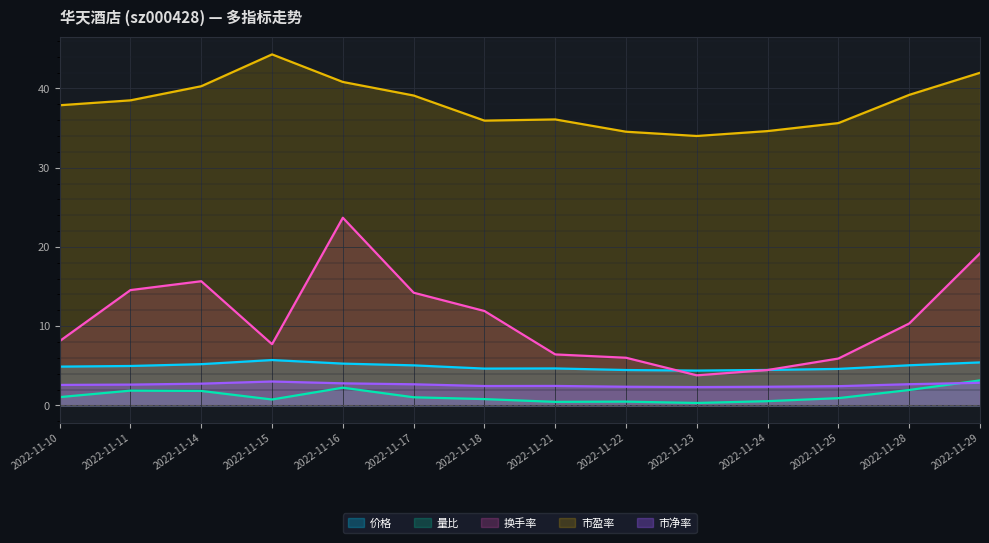

How many distinct data groups are displayed?

5